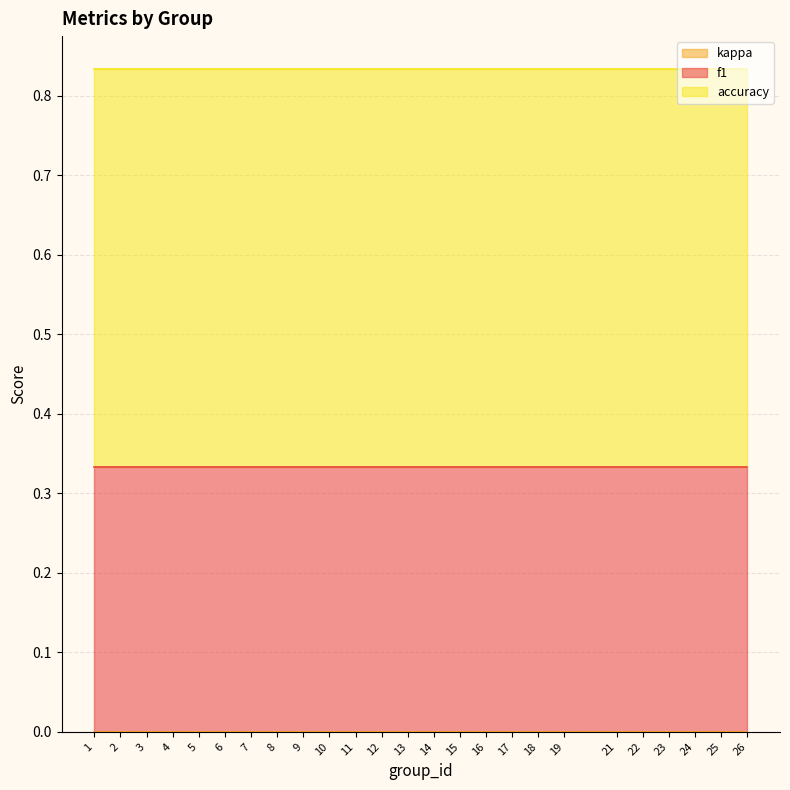

True or false: accuracy and f1 cross at least once.

False